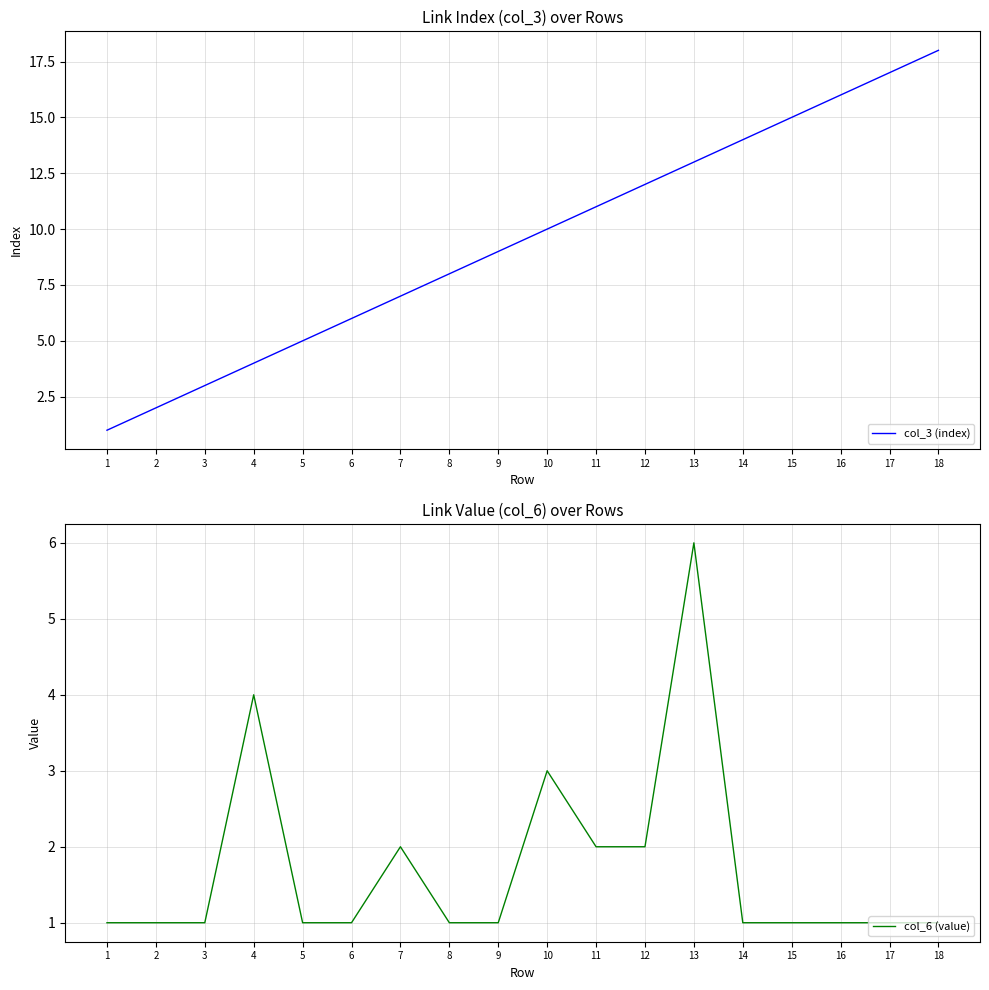

What is the total value across all series at 12?

14